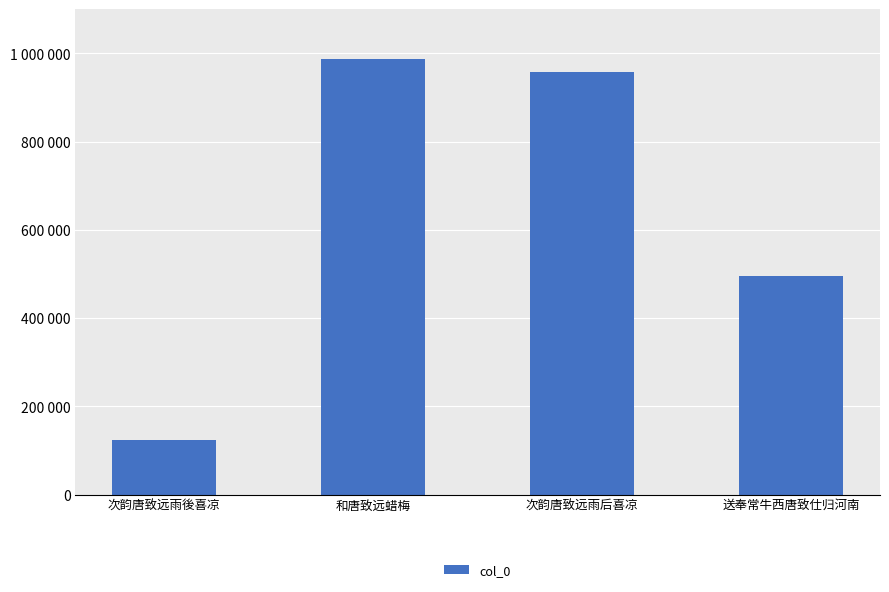

Which has a higher value, 送奉常牛西唐致仕归河南 or 和唐致远蜡梅?

和唐致远蜡梅